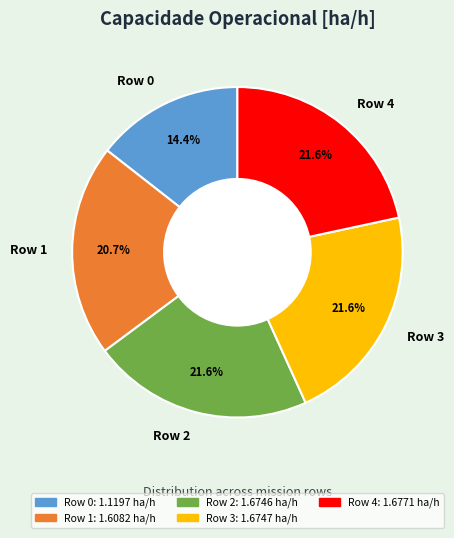

To the nearest percent, what is the difference between the largest and smallest slice percentages?

7%